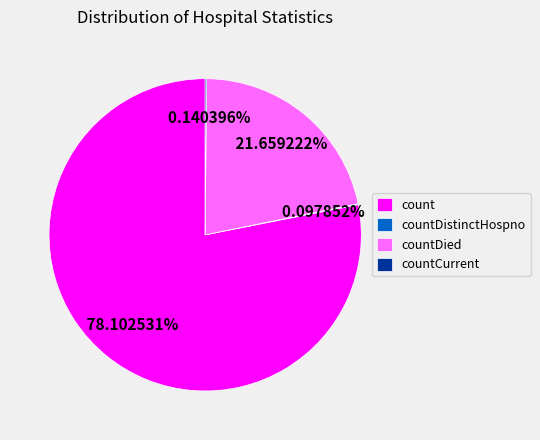

Between count and countDied, which is larger?

count